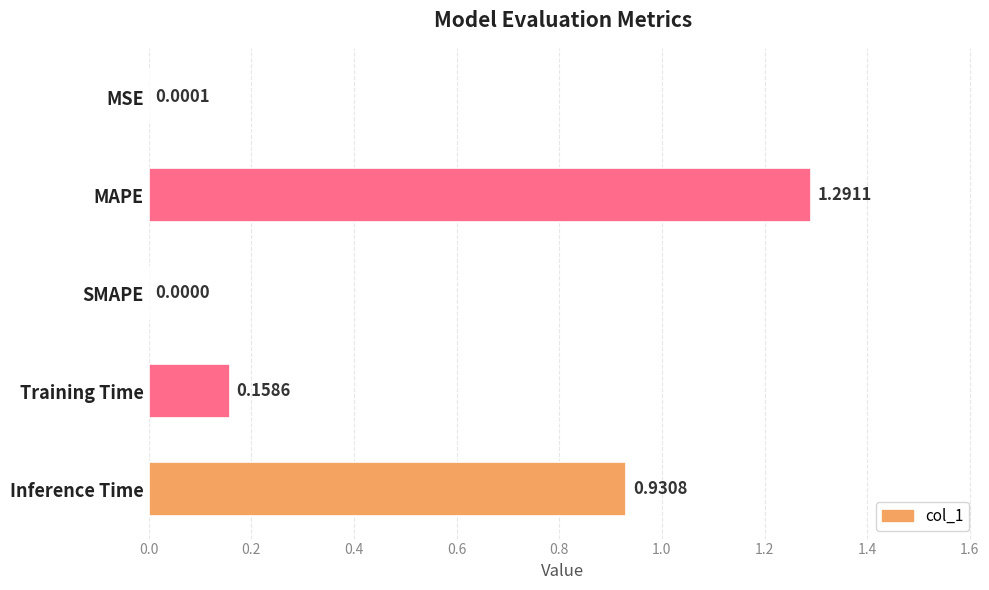

Which has a higher value, MAPE or Inference Time?

MAPE